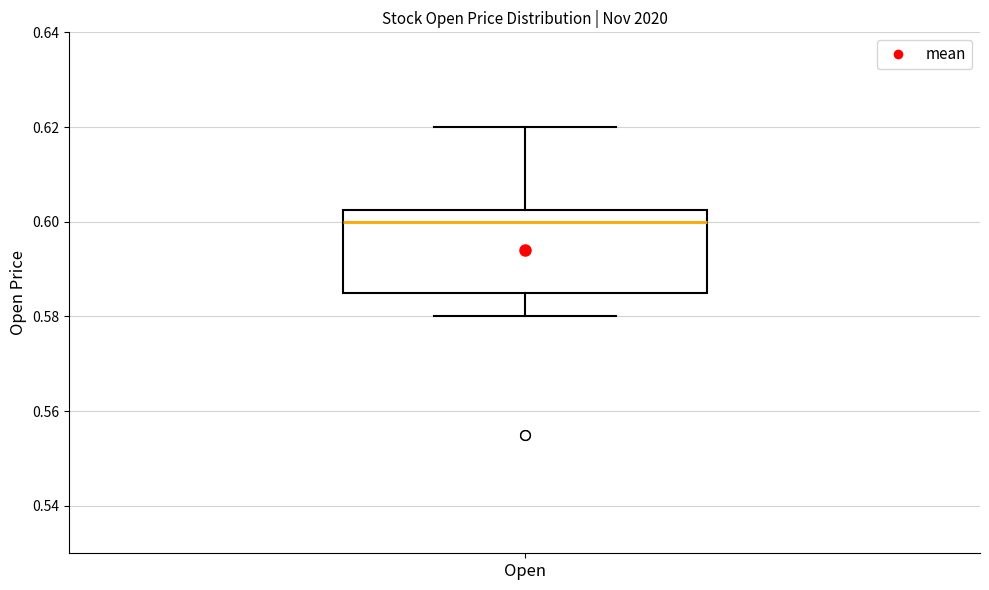

Where does the lower whisker of the box for Open end on the y-axis? The values are not printed on the chart, so give them approximately, as read against the axis.

0.580